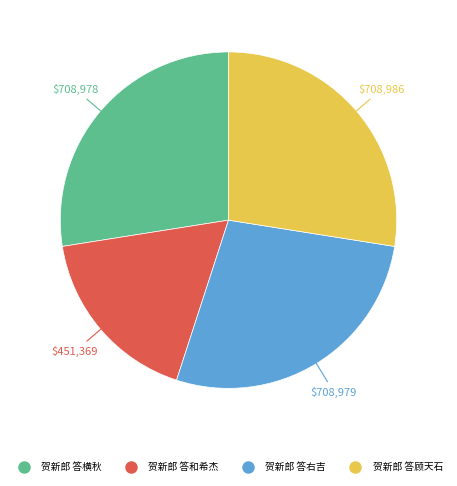

Is there a majority slice in this chart?

No